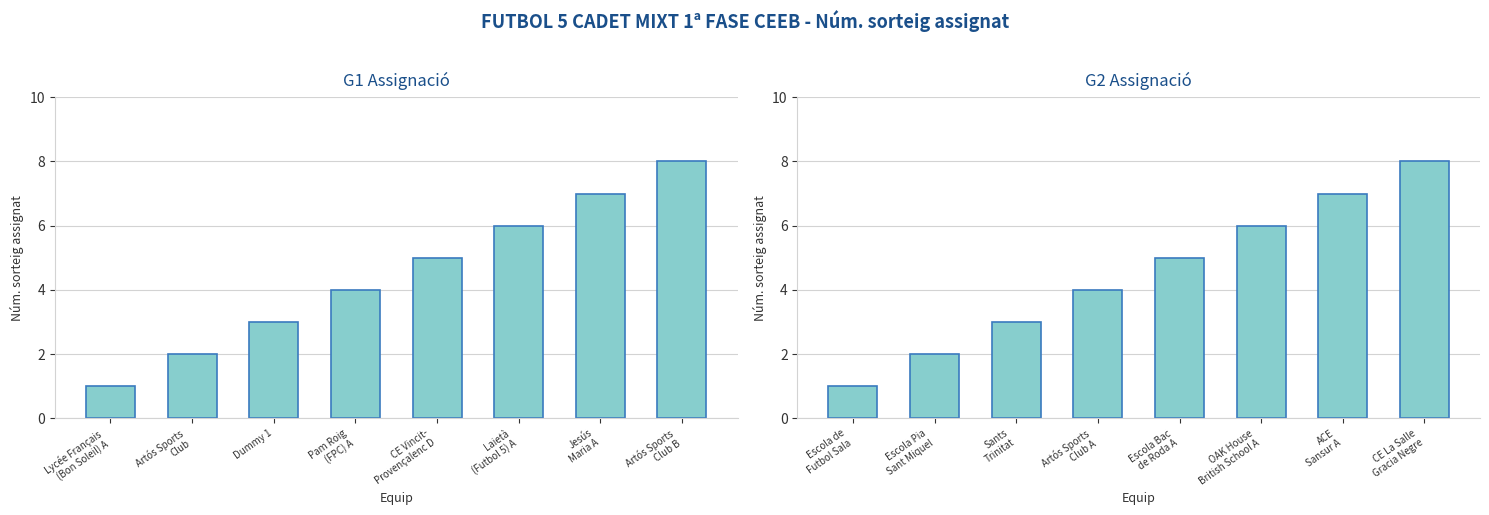

At which category is the sum across all series the highest?

Artós Sports
Club B